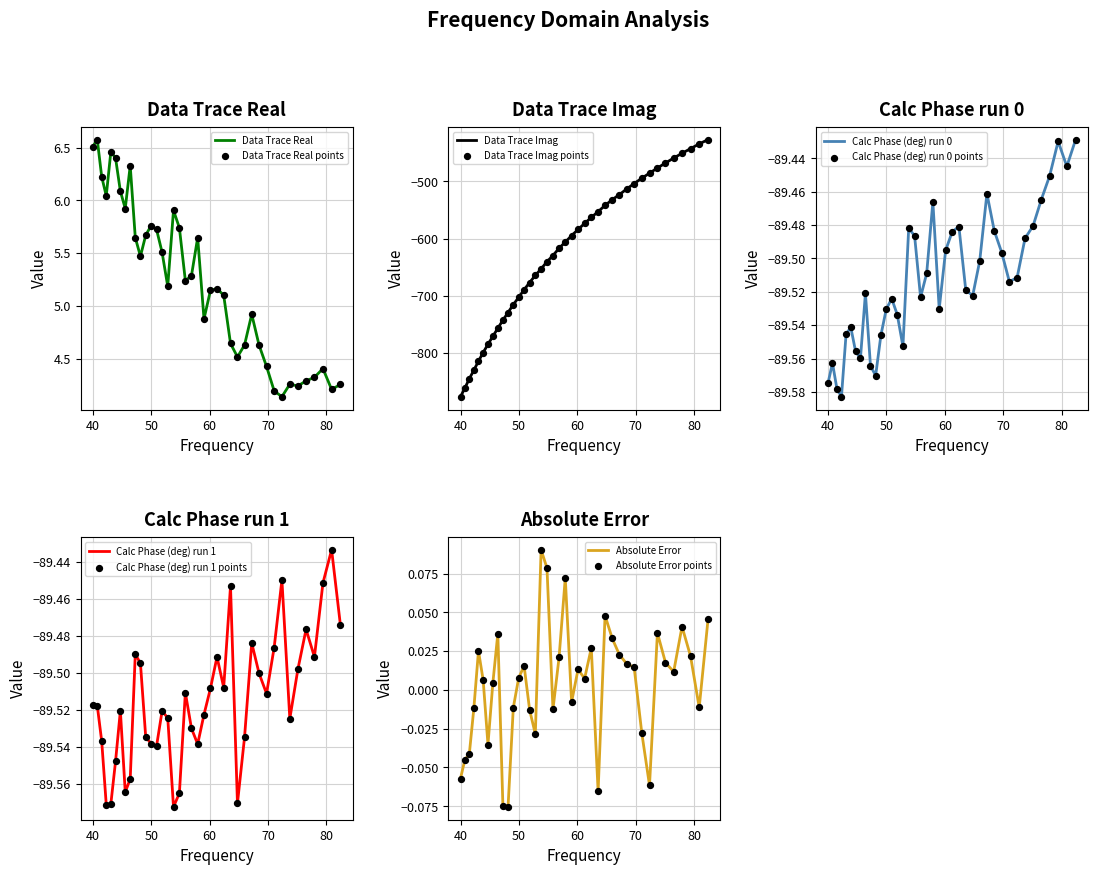

Which series has the largest total across all categories?

Data Trace Real